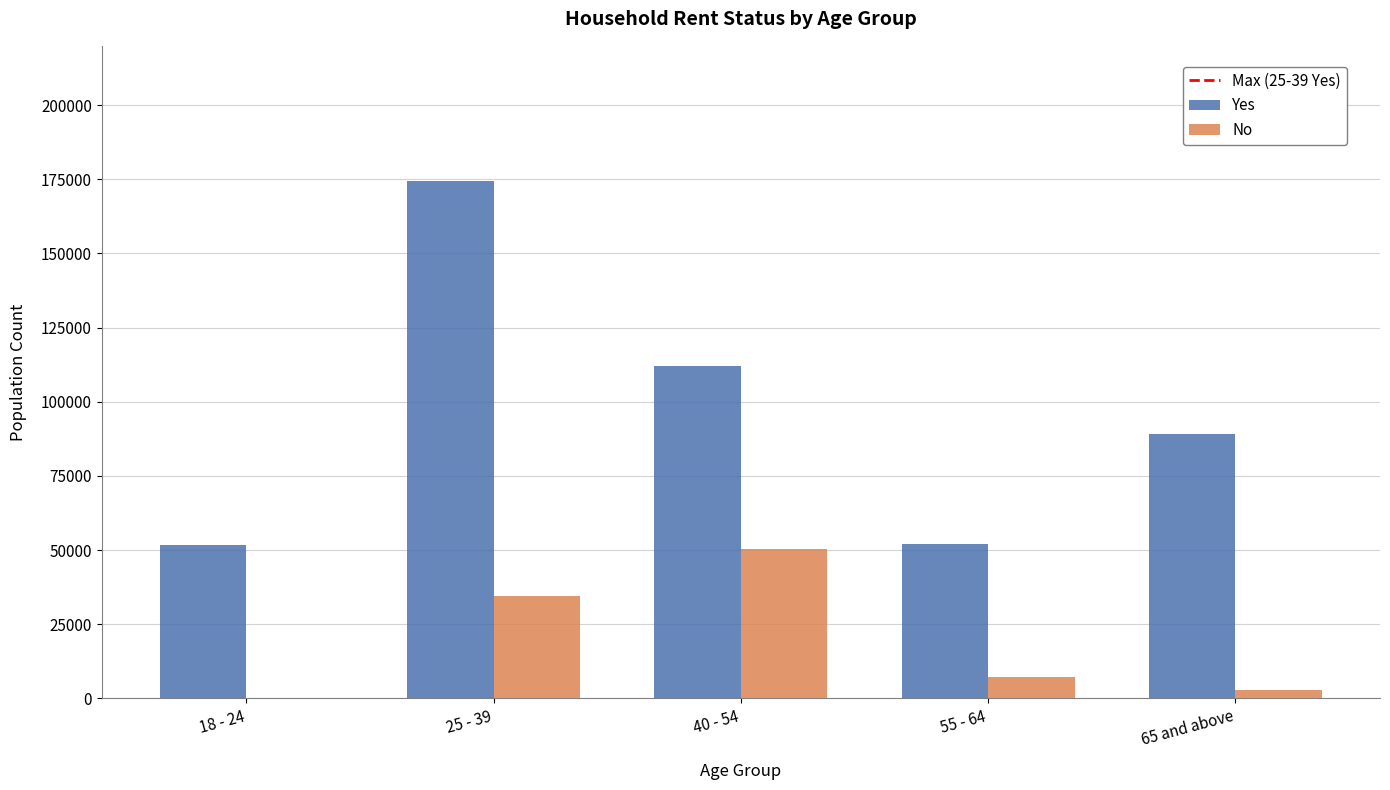

Between 55 - 64 and 65 and above, which series saw the biggest shift?

Yes